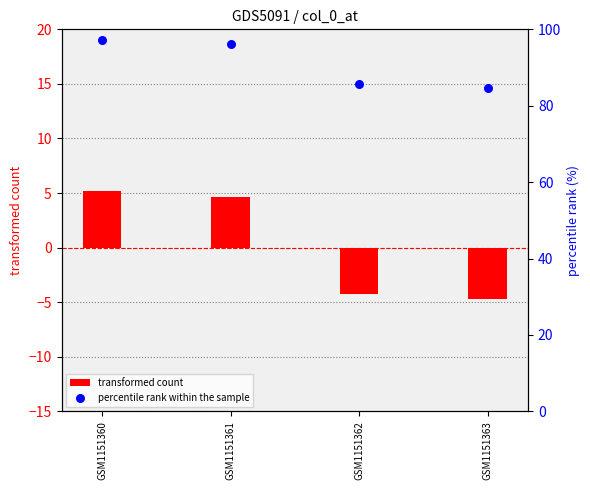

Which series reaches the minimum Y coordinate?

transformed count